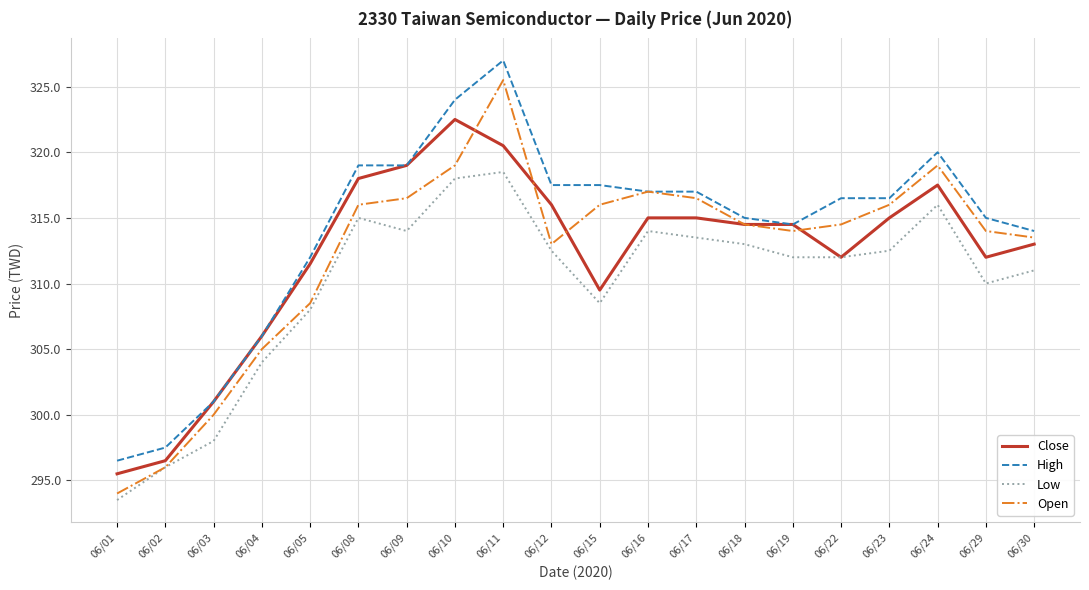

Count the number of data series in this chart.

4